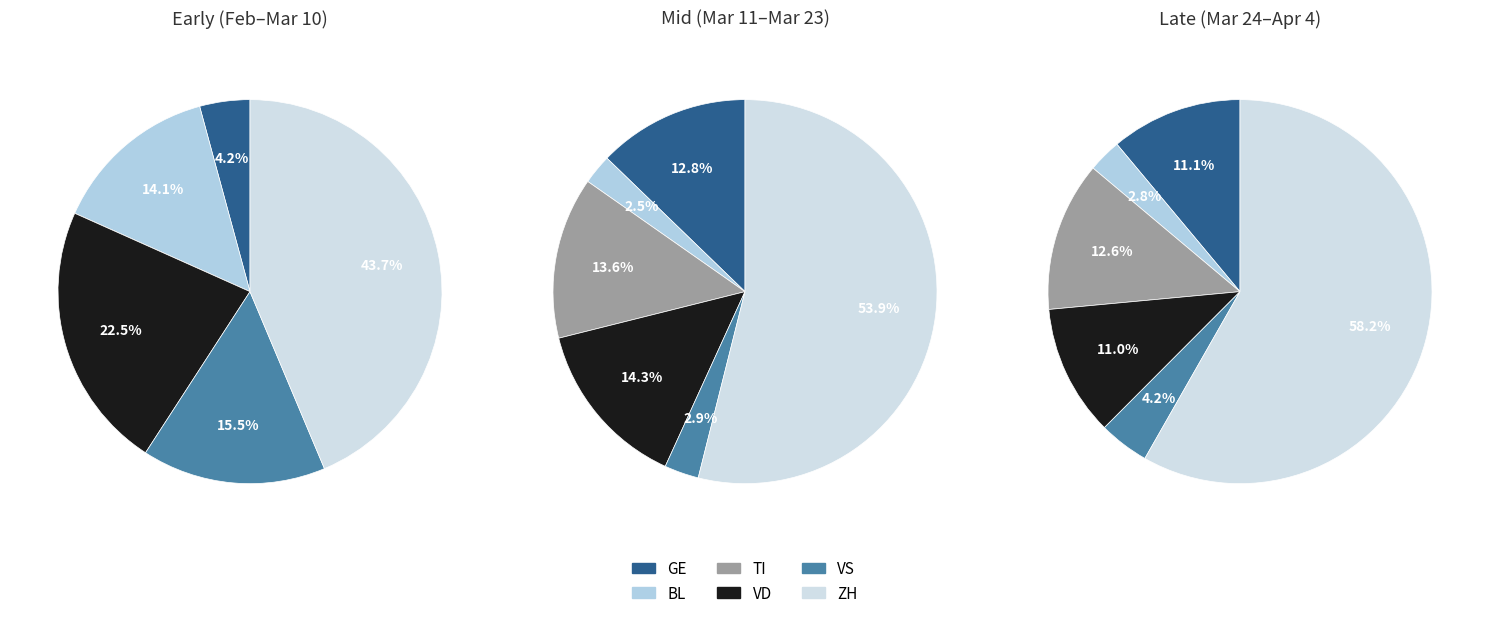

Which slice is the smallest?

GE